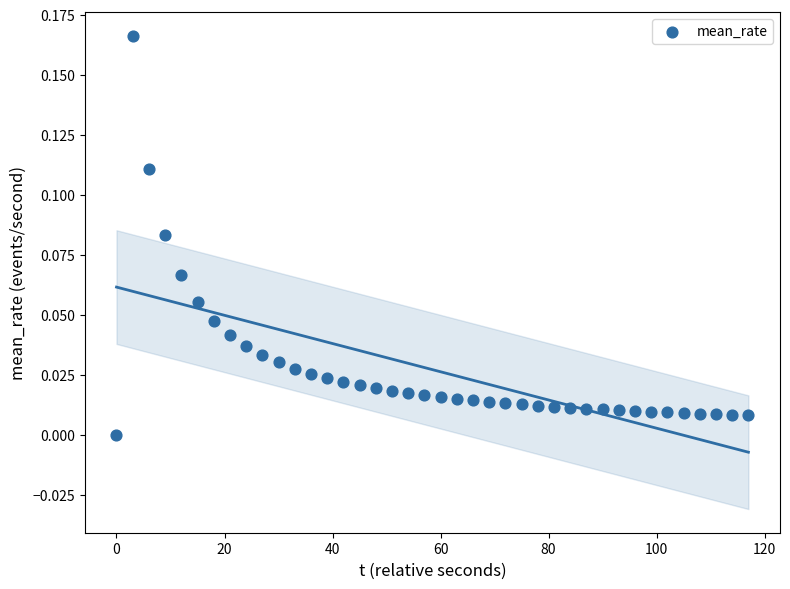

What is the range of X values (max minus min)?

117.0